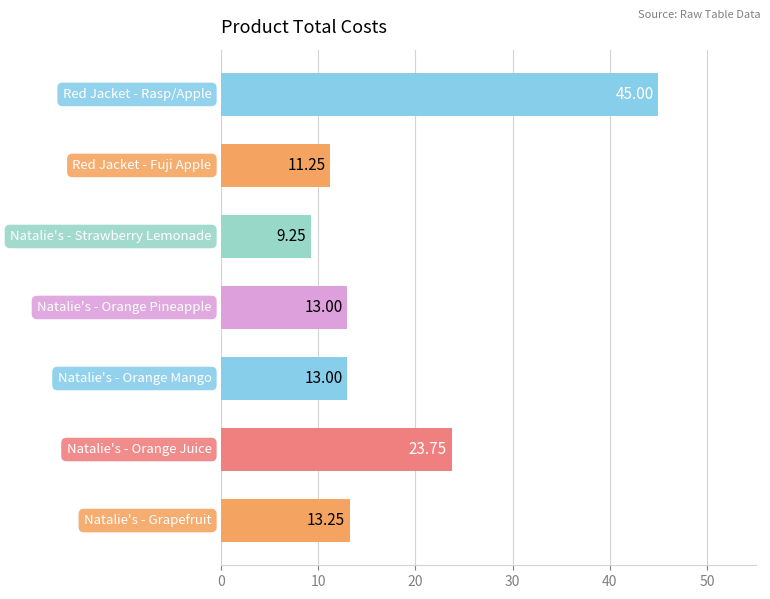

What is the difference between the second highest and minimum values?

14.5